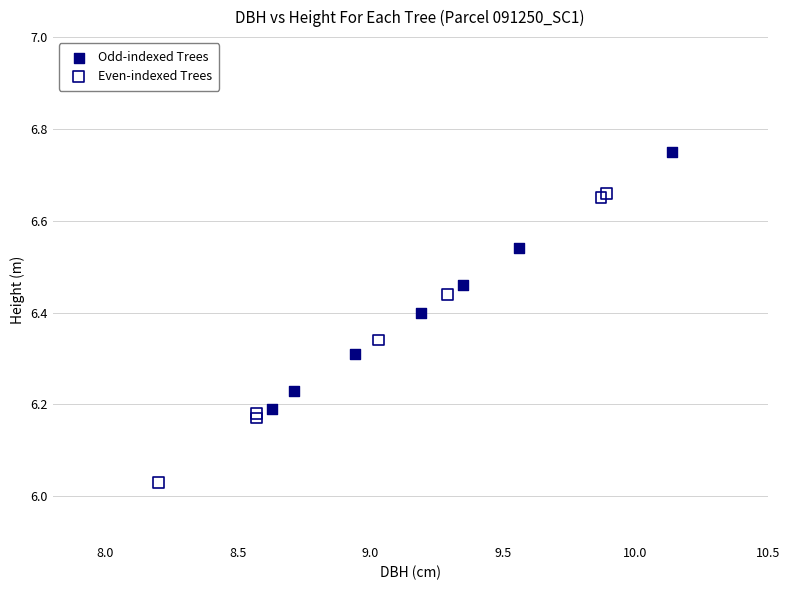

Which series reaches the minimum Y coordinate?

Even-indexed Trees